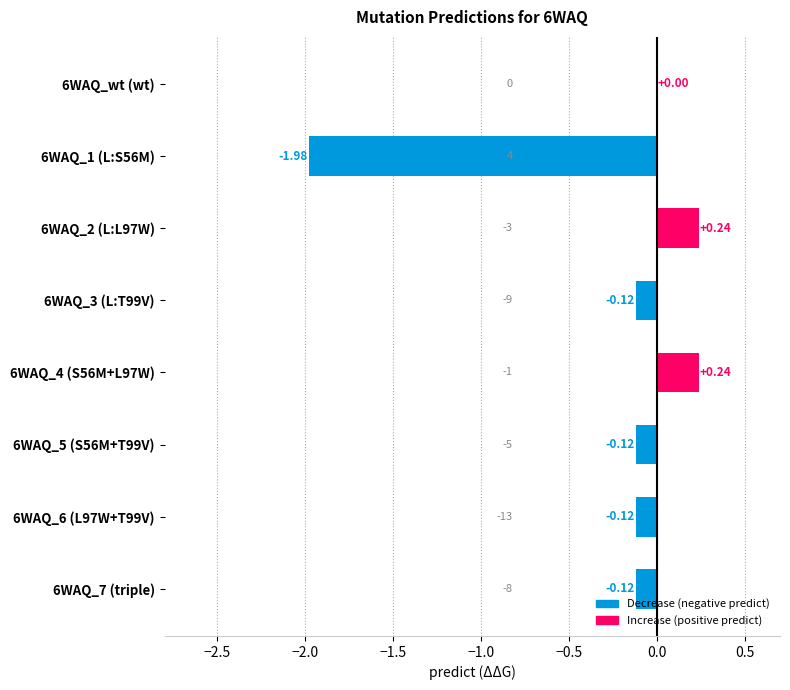

Between 6WAQ_2 (L:L97W) and 6WAQ_wt (wt), which is larger?

6WAQ_2 (L:L97W)